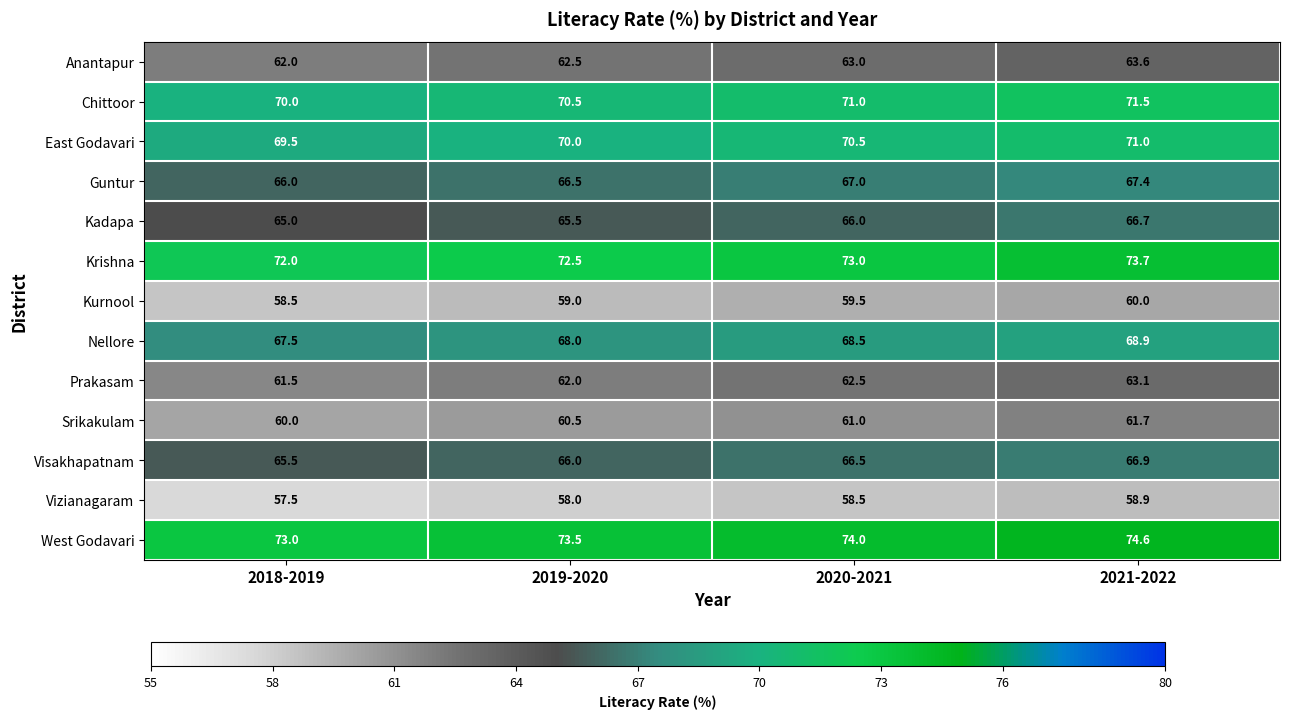

What is the approximate value of Srikakulam at 2019-2020?

60.5